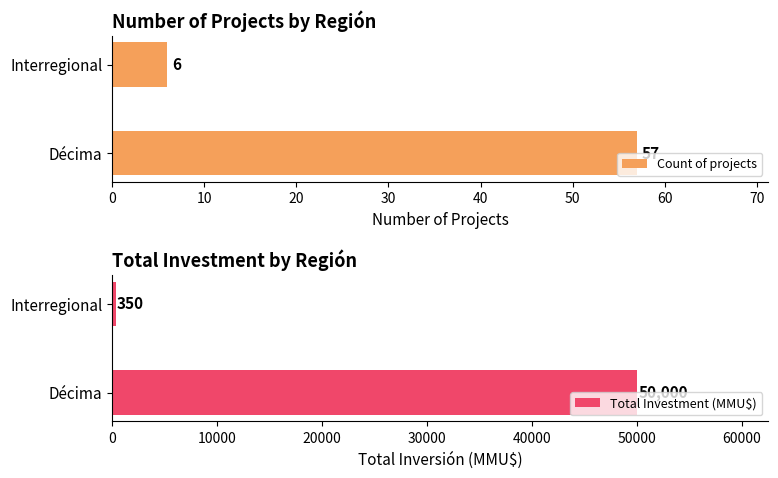

Which series has the largest range (max minus min)?

Total Investment (MMU$)